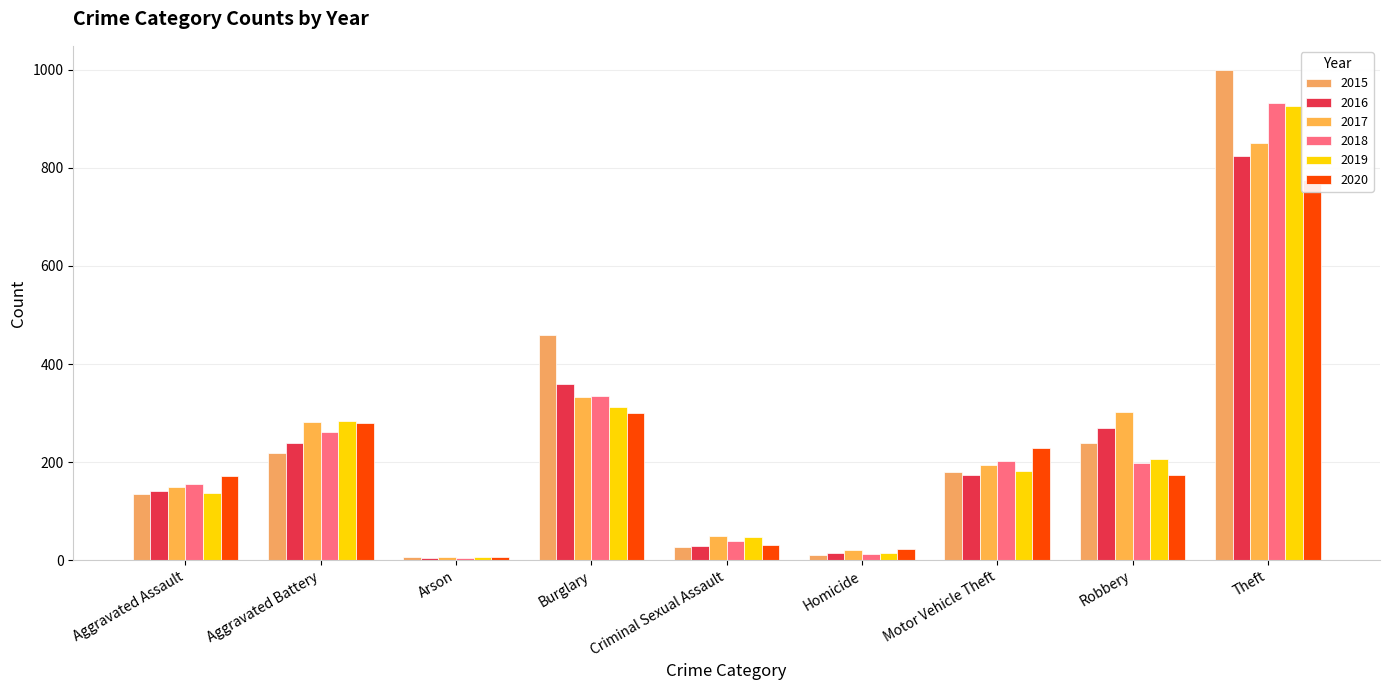

At which category does the chart reach its peak across all series?

Theft